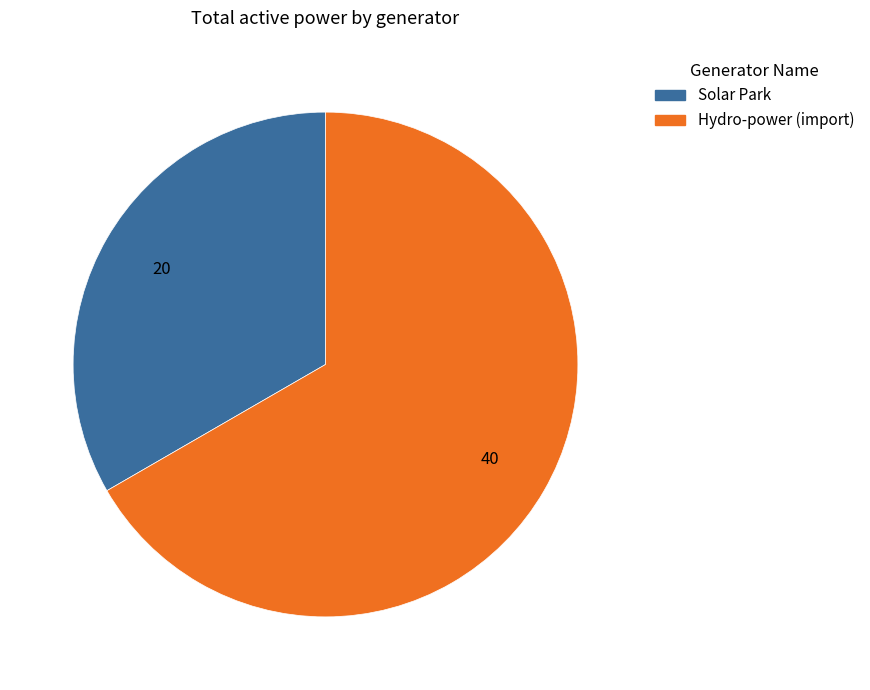

True or false: Hydro-power (import) accounts for 55% of the total.

False